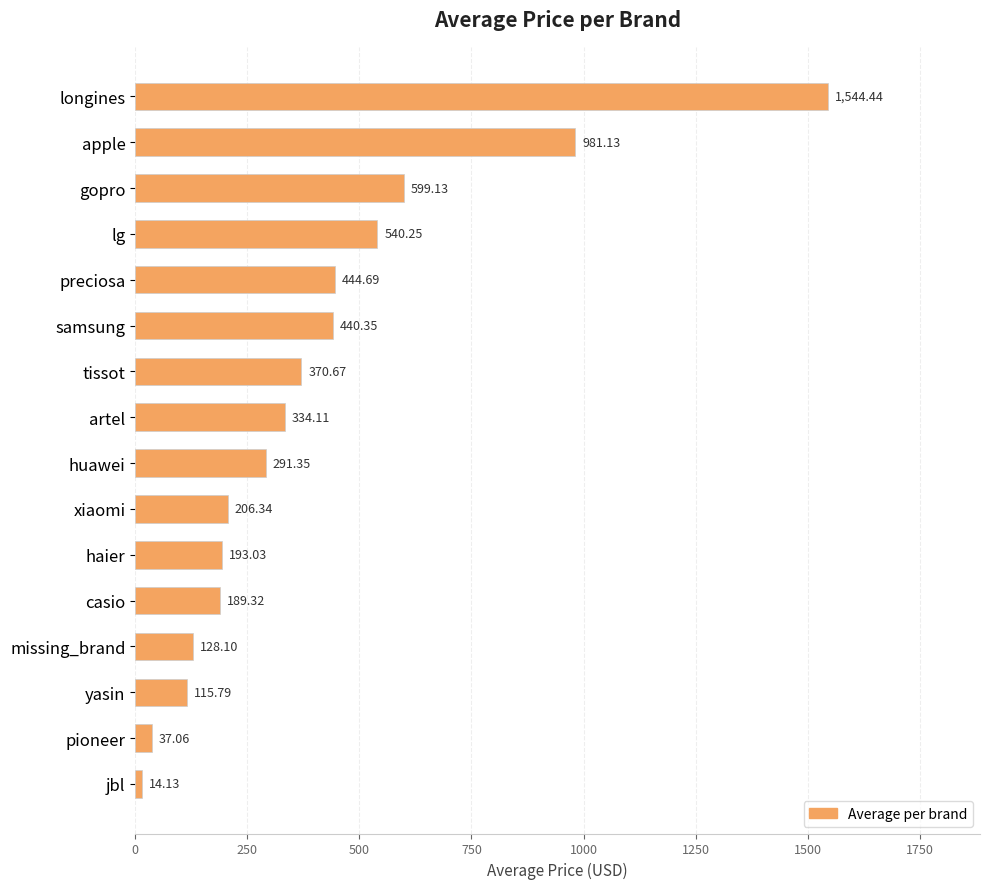

Rank the categories by value from highest to lowest.

longines, apple, gopro, lg, preciosa, samsung, tissot, artel, huawei, xiaomi, haier, casio, missing_brand, yasin, pioneer, jbl